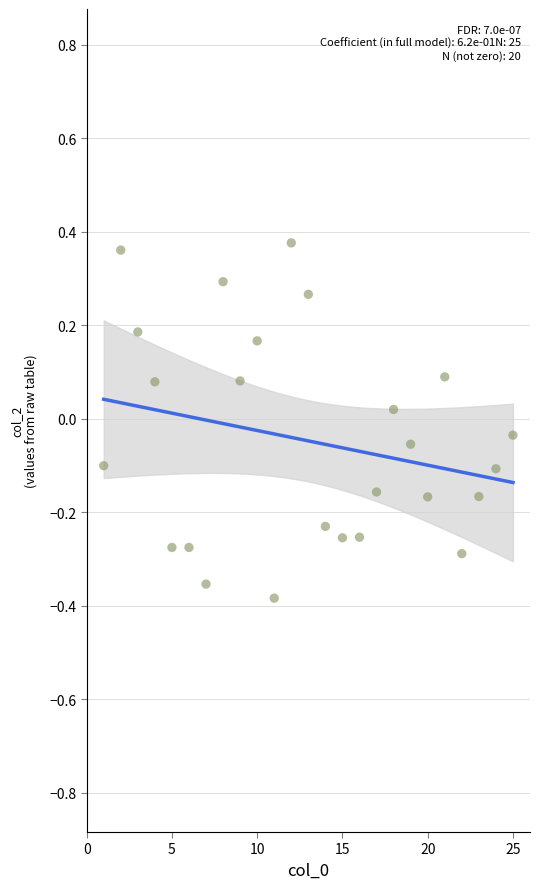

What is the range of Y values (max minus min)?

0.8